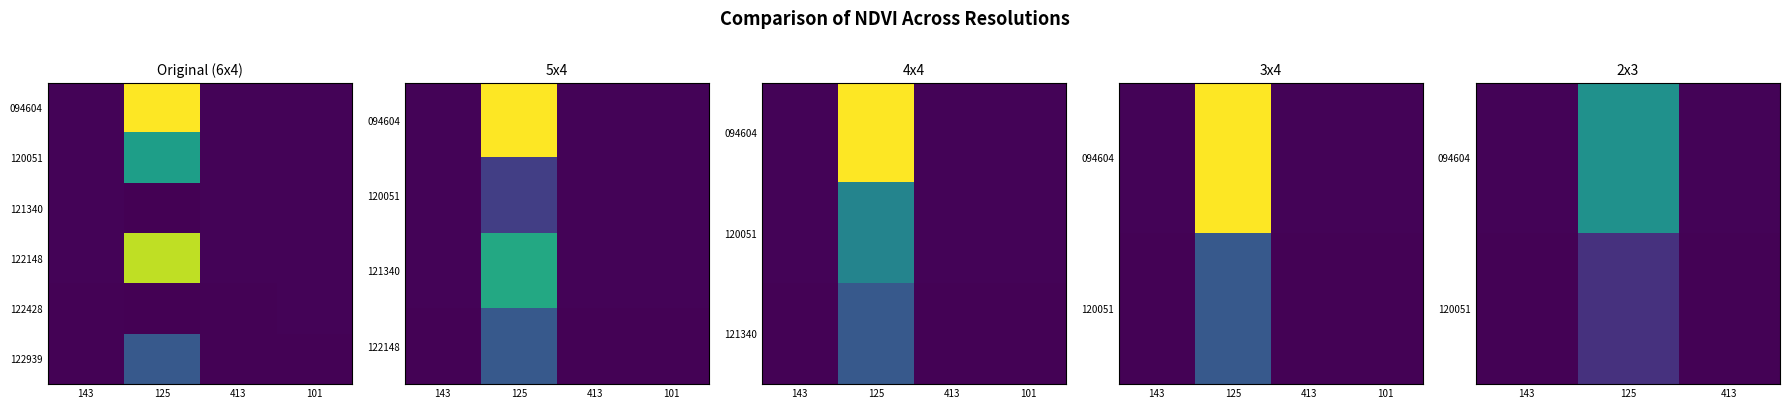

Between 125 and 101, which series saw the biggest shift?

094604